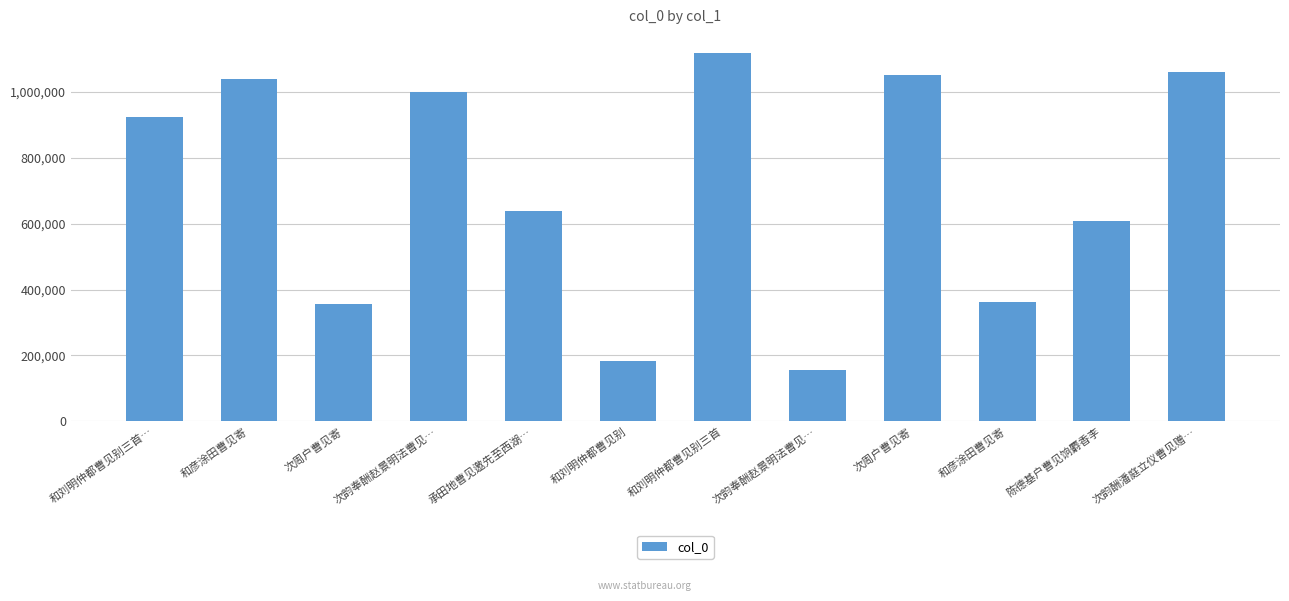

What is the maximum value shown in the chart?

1116913